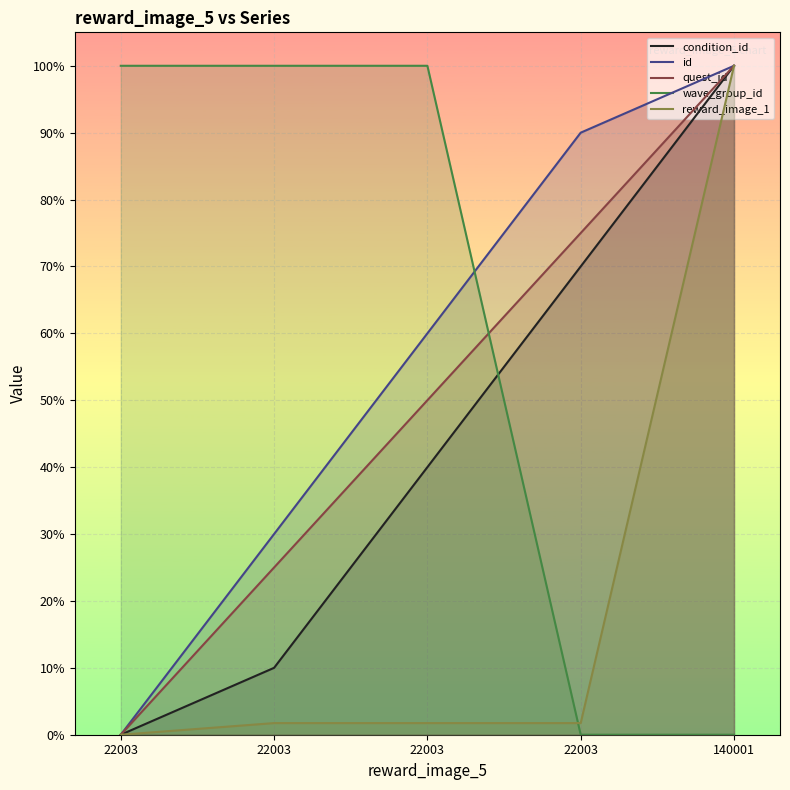

Where is quest_id nearest to the value 0?

22003